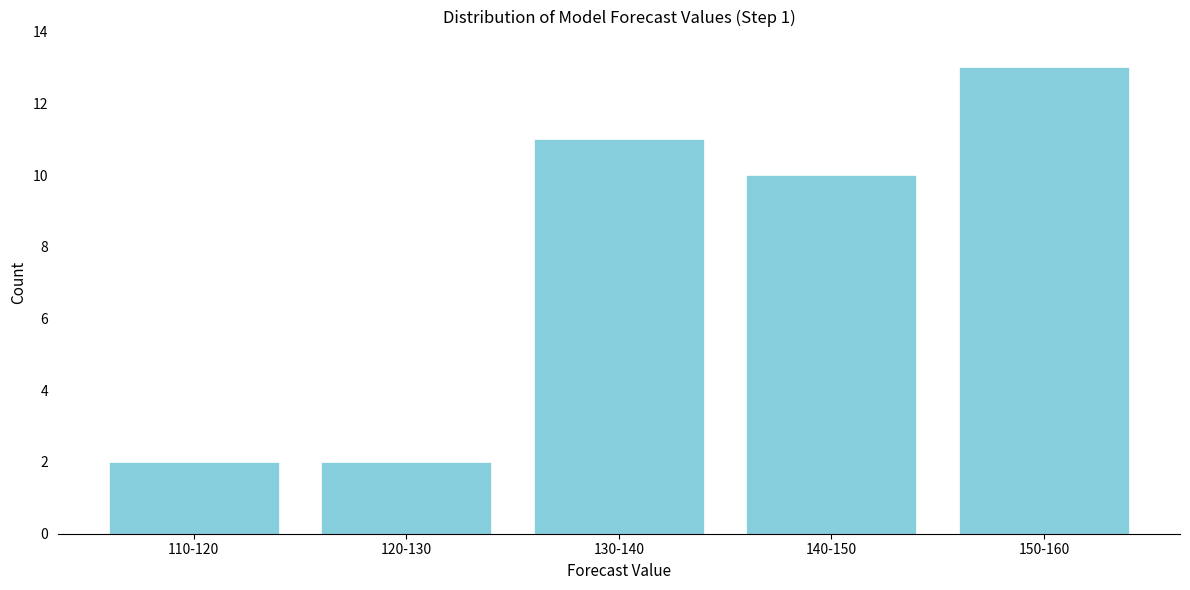

Reading left to right, list all the values displayed in this chart.

2	2	11	10	13